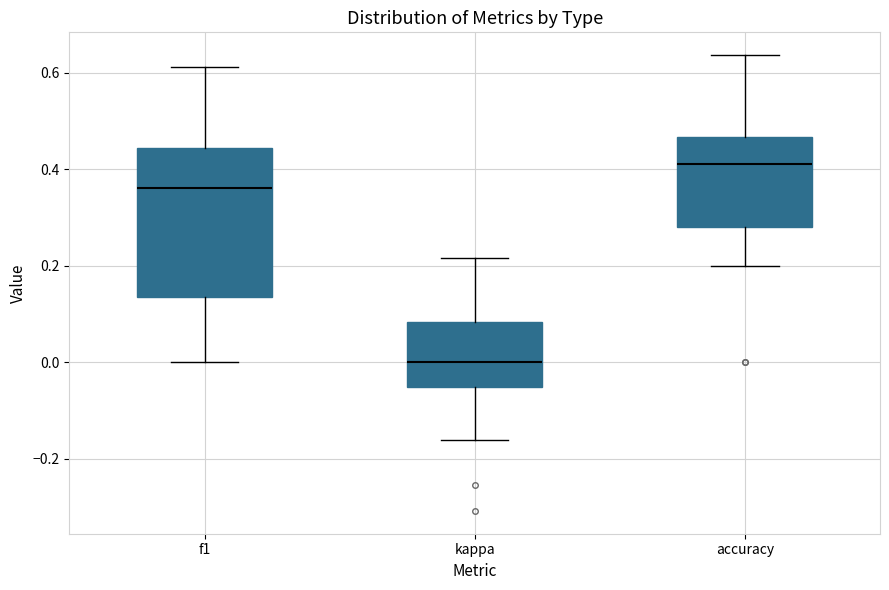

Comparing the boxes themselves (not the whiskers), which one is the tallest?

f1